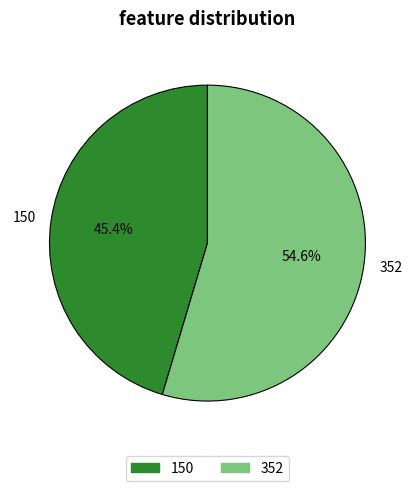

How many segments does this pie chart have?

2